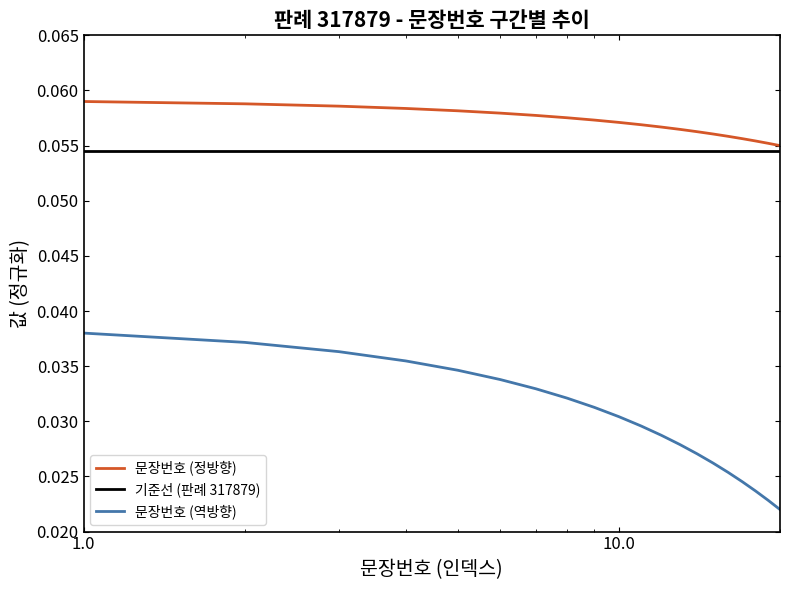

Does the chart display data point markers on the line(s)?

No